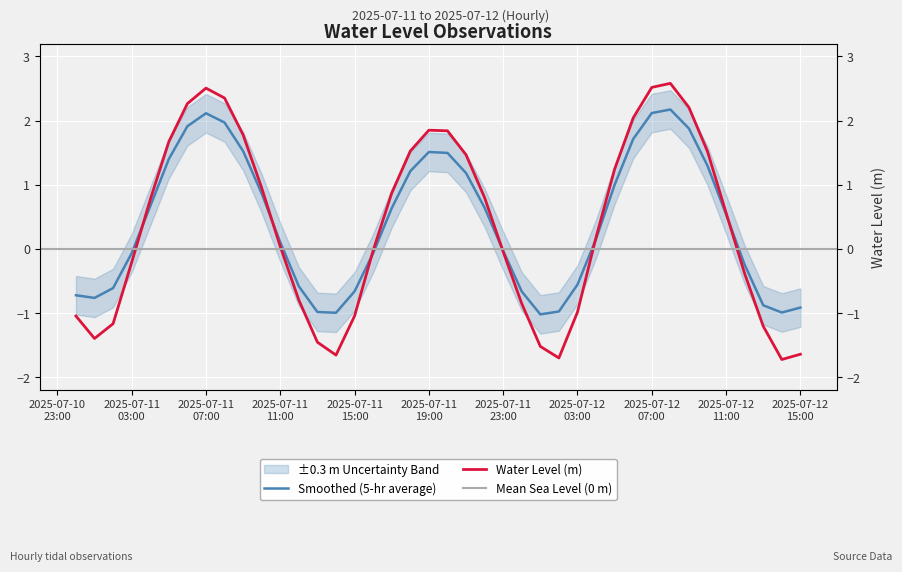

At which category does the chart reach its minimum across all series?

2025-07-12 14:00:00